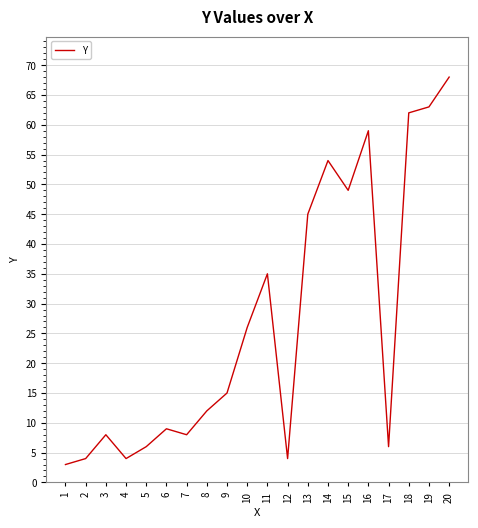

Which category has the highest value across all series?

20